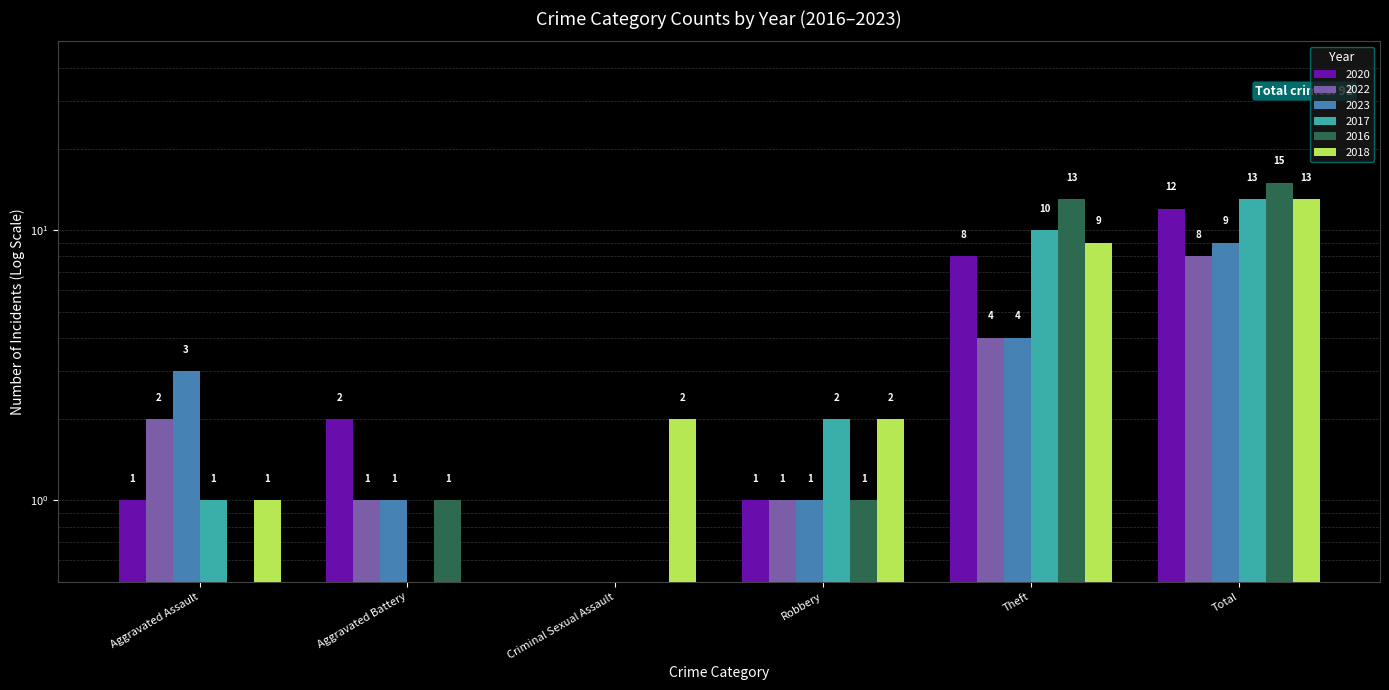

What is the label of the 4th bar from the right?

Criminal Sexual Assault